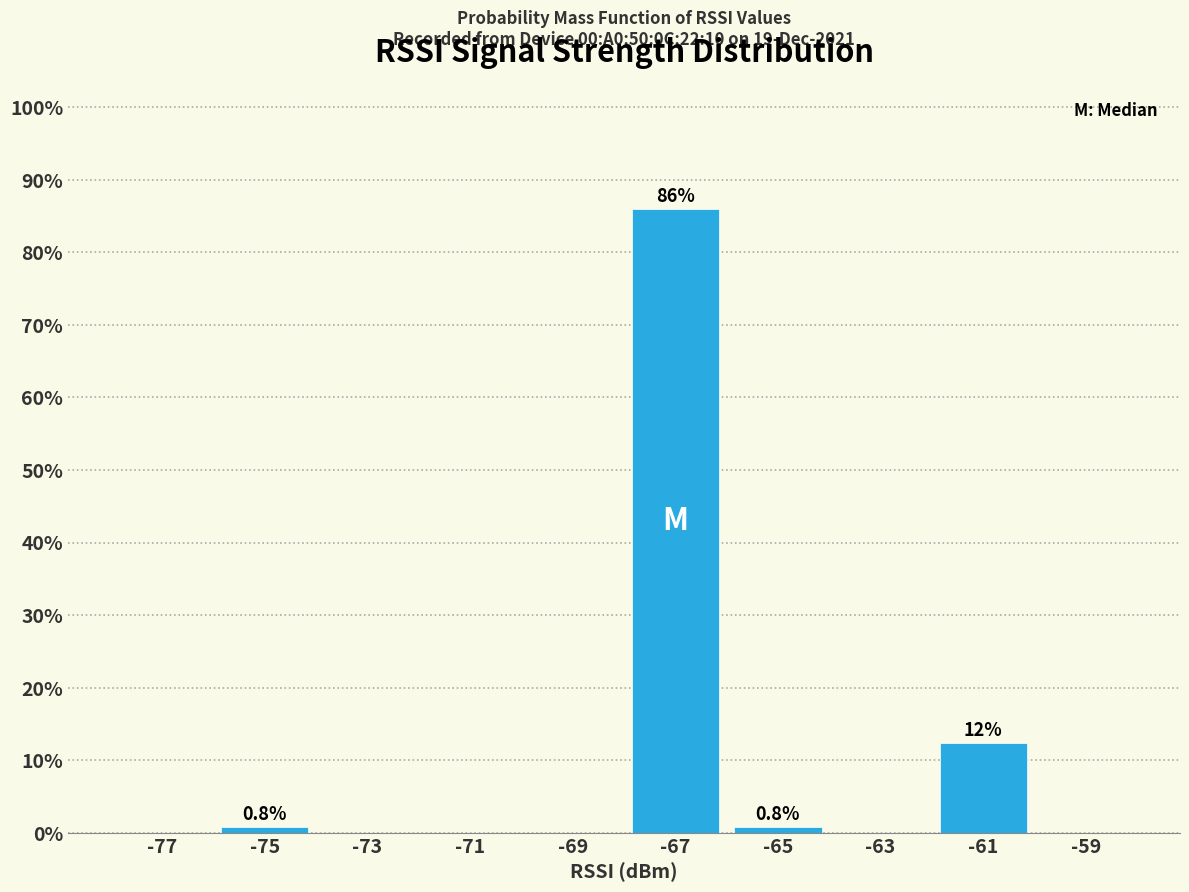

Over which range of the x-axis is the bar tallest?

-68 to -66